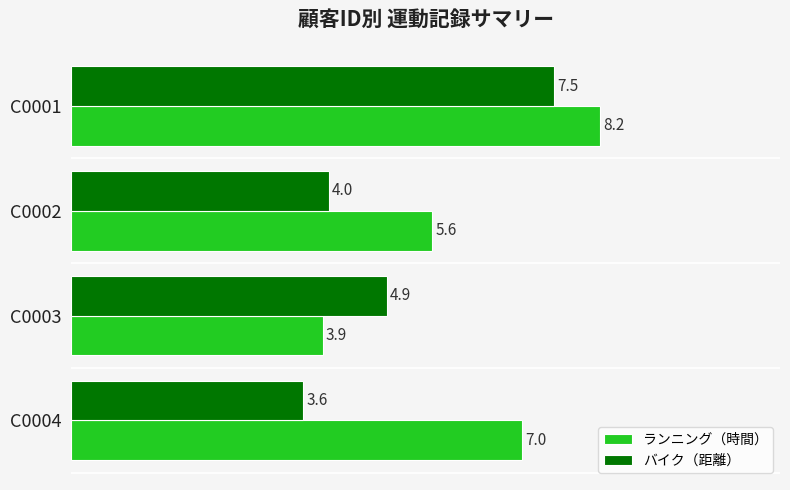

What is the difference between the maximum and minimum values in the ランニング（時間） series?

4.3